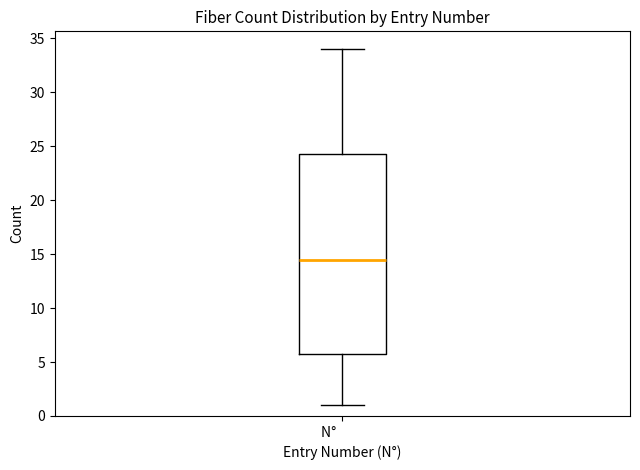

Read this box plot against the y-axis: the position of the median line, the range covered by the box, and the ends of both whiskers. The values are not printed on the chart, so give them approximately, as read against the axis.

median 14.5, box 6.0 to 24.5, whiskers 1.0 to 34.0